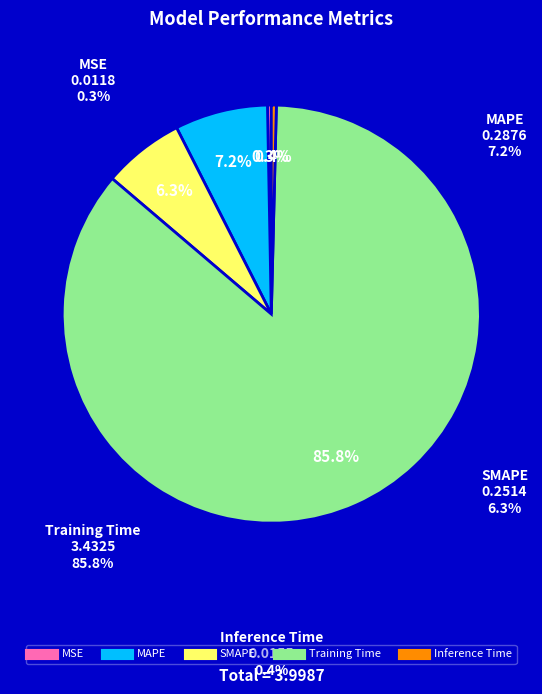

Which slice represents more than half of the pie?

Training Time